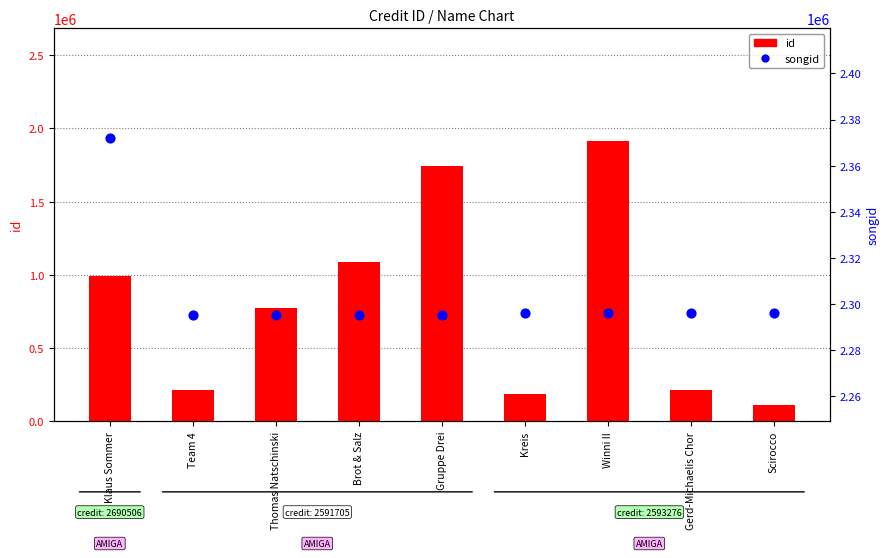

Which series contains the lowest Y value?

id